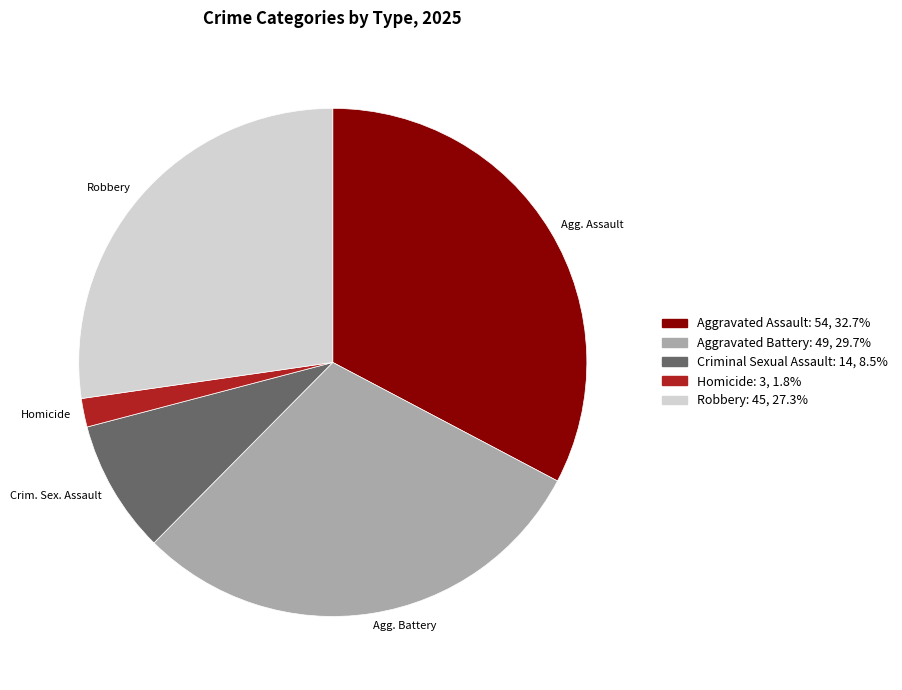

Is there any slice that represents more than half of the pie?

No